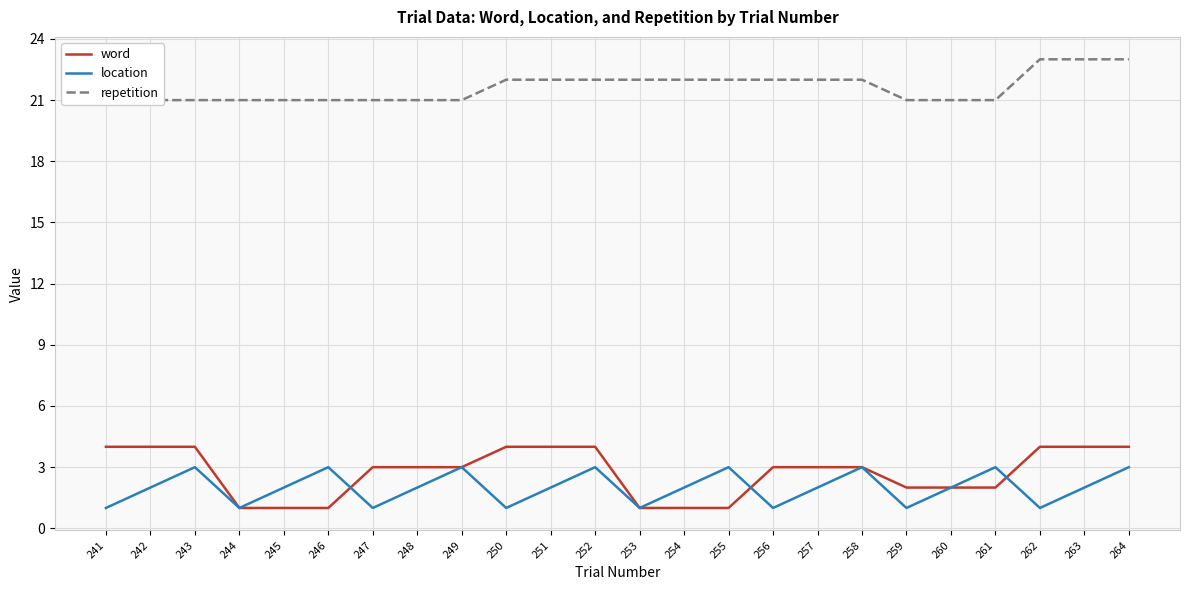

Which category has the highest value across all series?

262